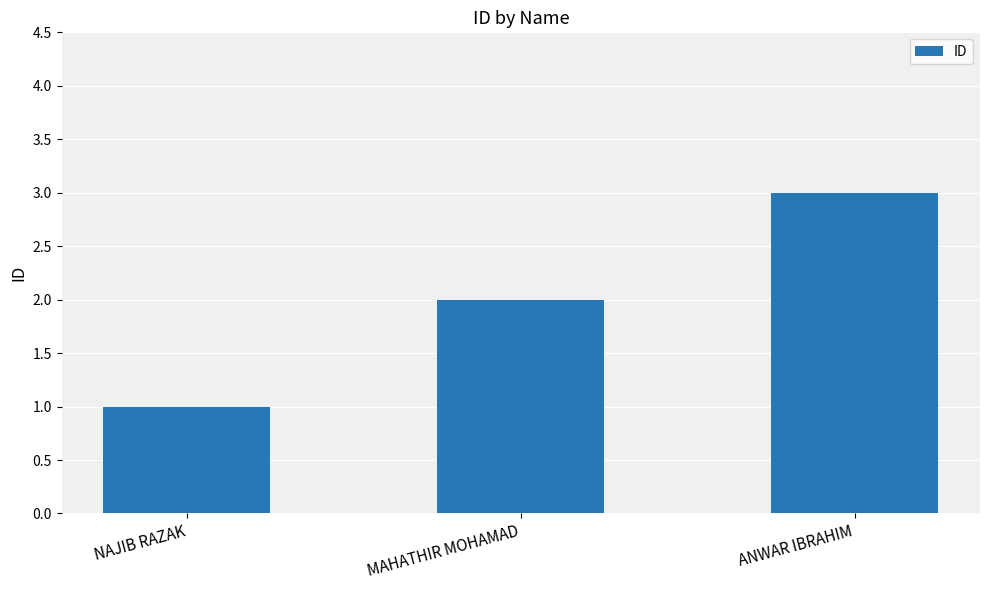

Reading right to left, list all the values displayed in this chart.

3	2	1